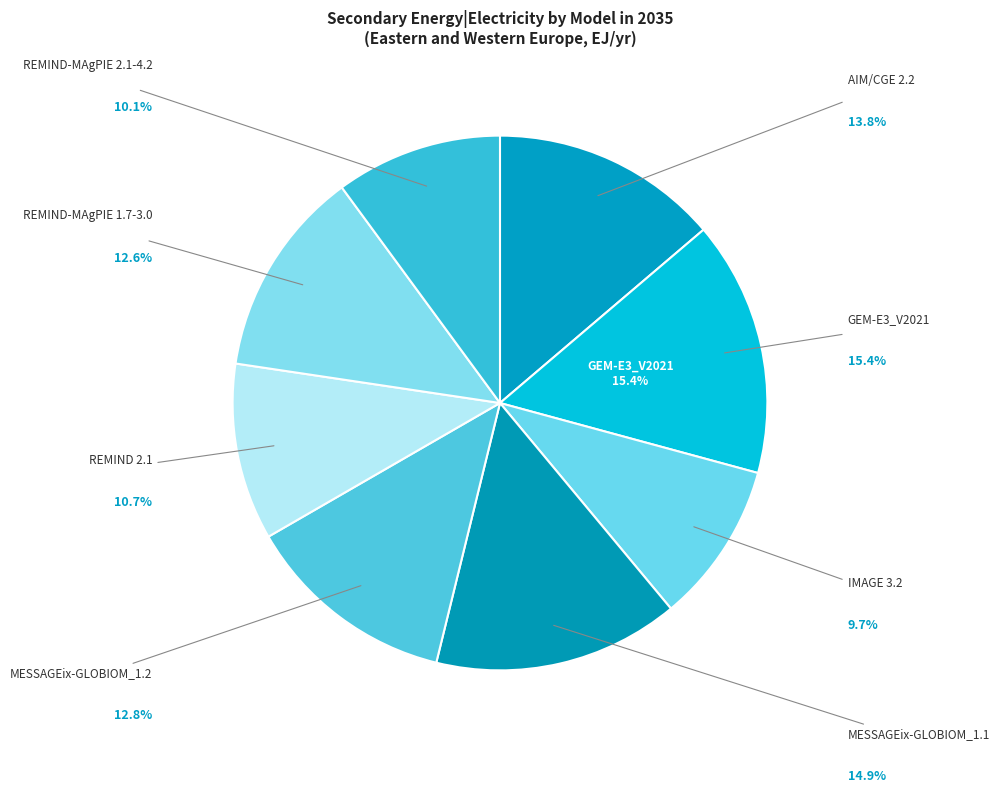

To the nearest percent, what is the combined percentage of REMIND-MAgPIE 2.1-4.2 and MESSAGEix-GLOBIOM_1.1?

25%